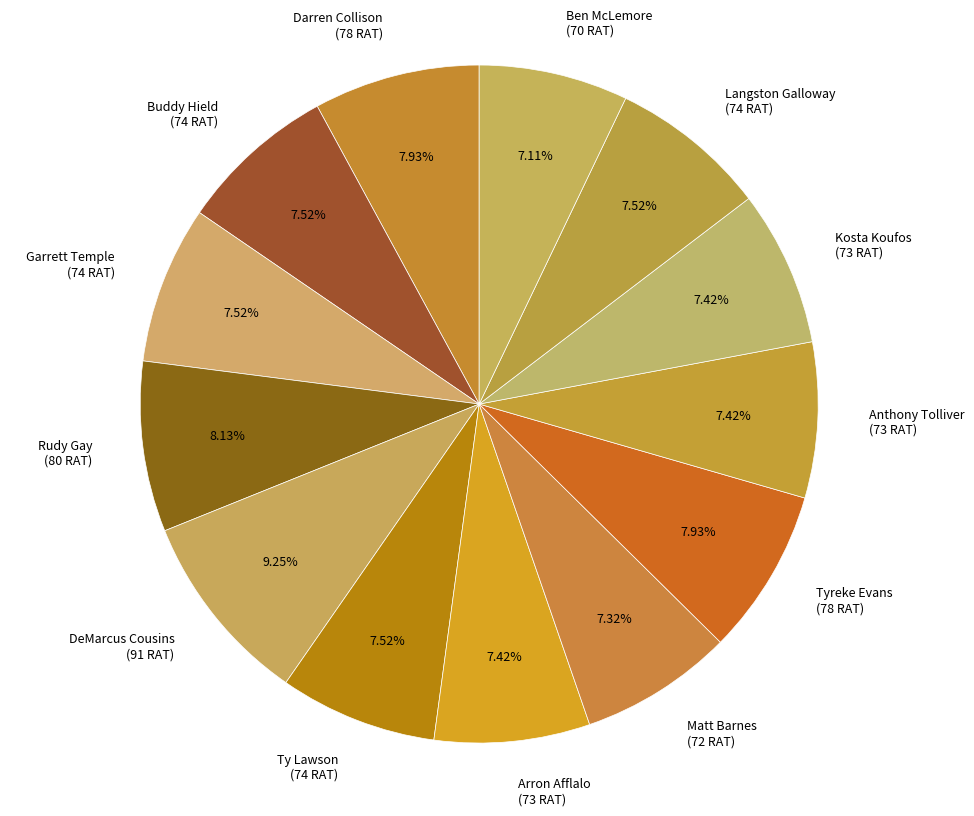

How many segments does this pie chart have?

13